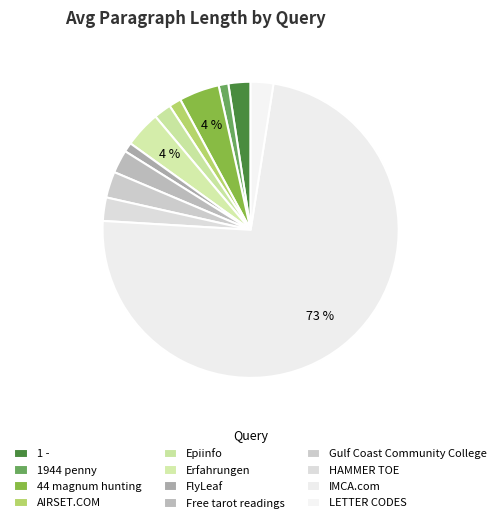

To the nearest percent, what is the difference between the largest and smallest slice percentages?

72%